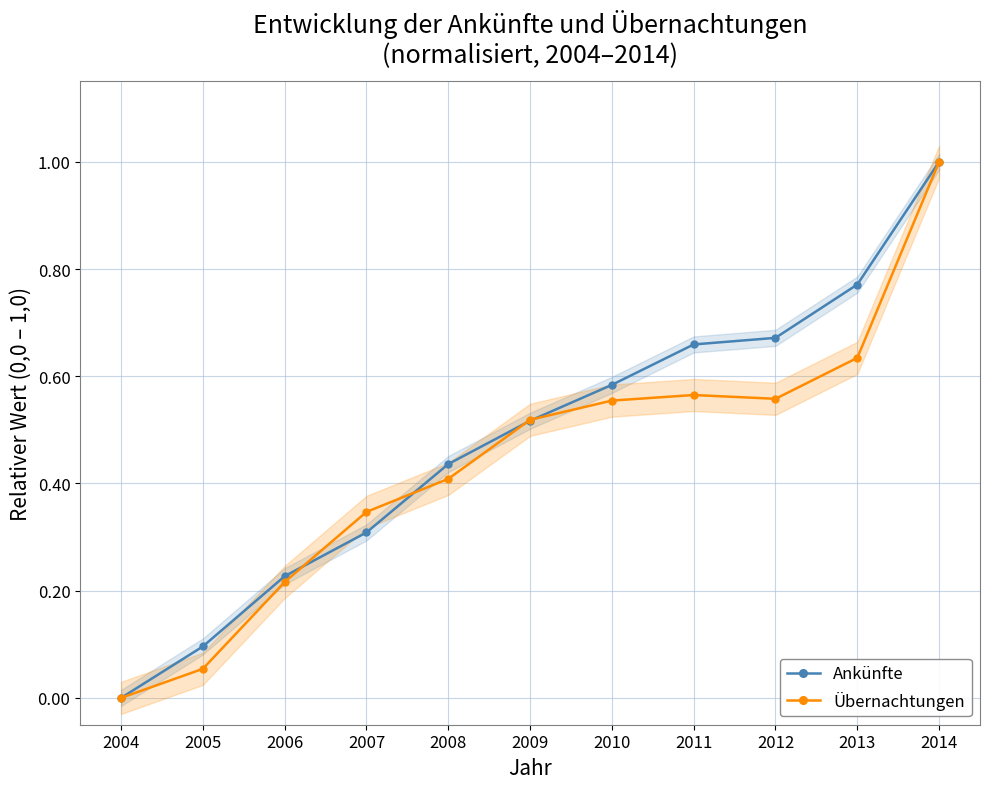

How many intersections are there between Ankünfte and Übernachtungen?

4